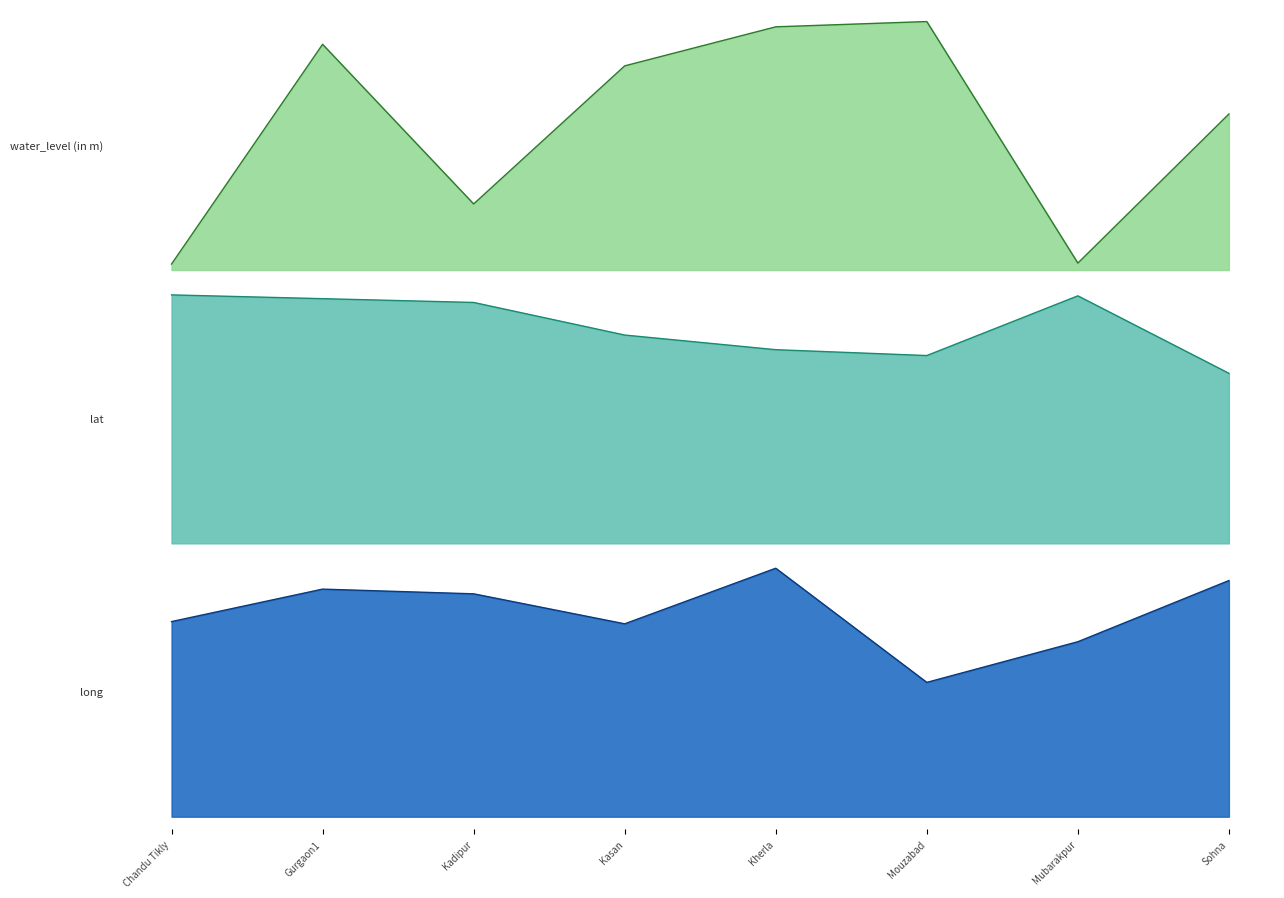

Where is long_line nearest to the value 0?

Mouzabad